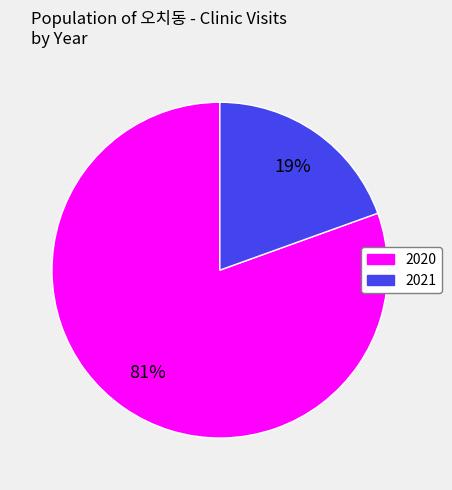

How many slices are in this pie chart?

2